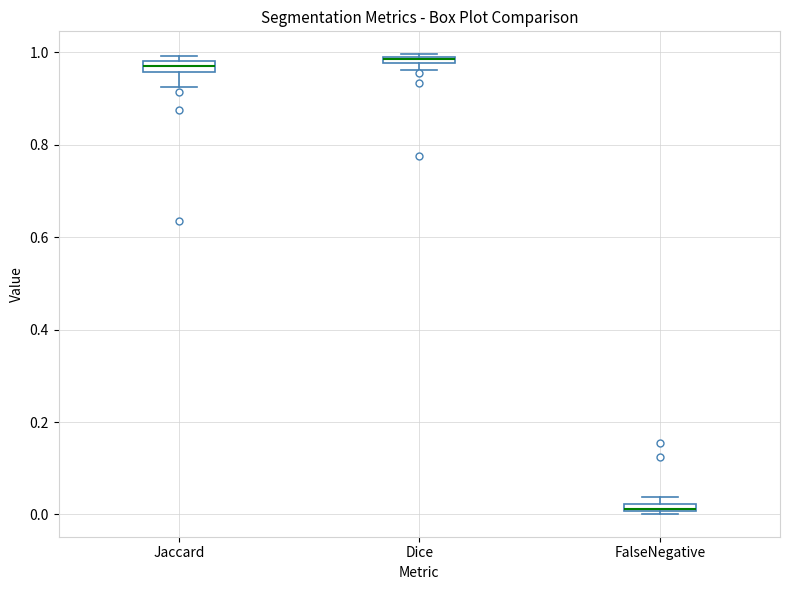

Where does the lower whisker of the box for Jaccard end on the y-axis? The values are not printed on the chart, so give them approximately, as read against the axis.

0.92